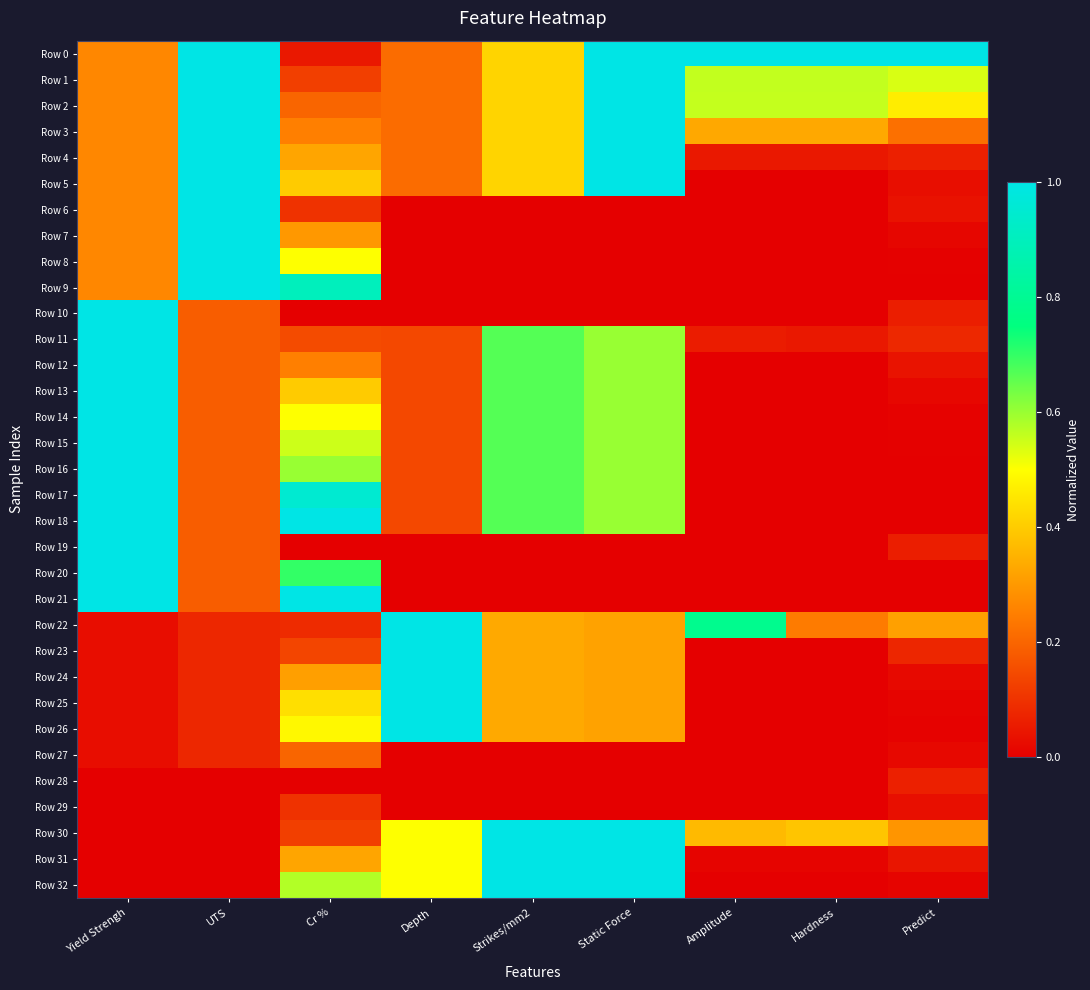

What is the total value across all series at Yield Strengh?

14.8